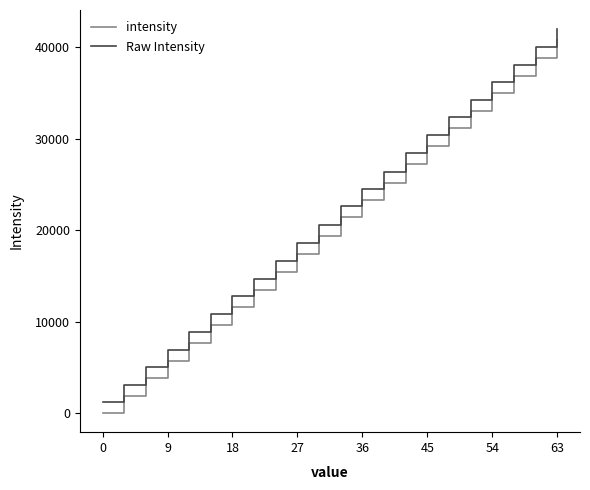

What is the difference between the maximum and minimum values in the Raw Intensity series?

40800